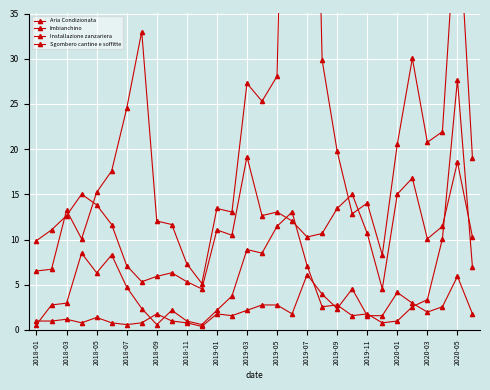

What is the difference between the Imbianchino values at 2020-03 and 29?

0.2